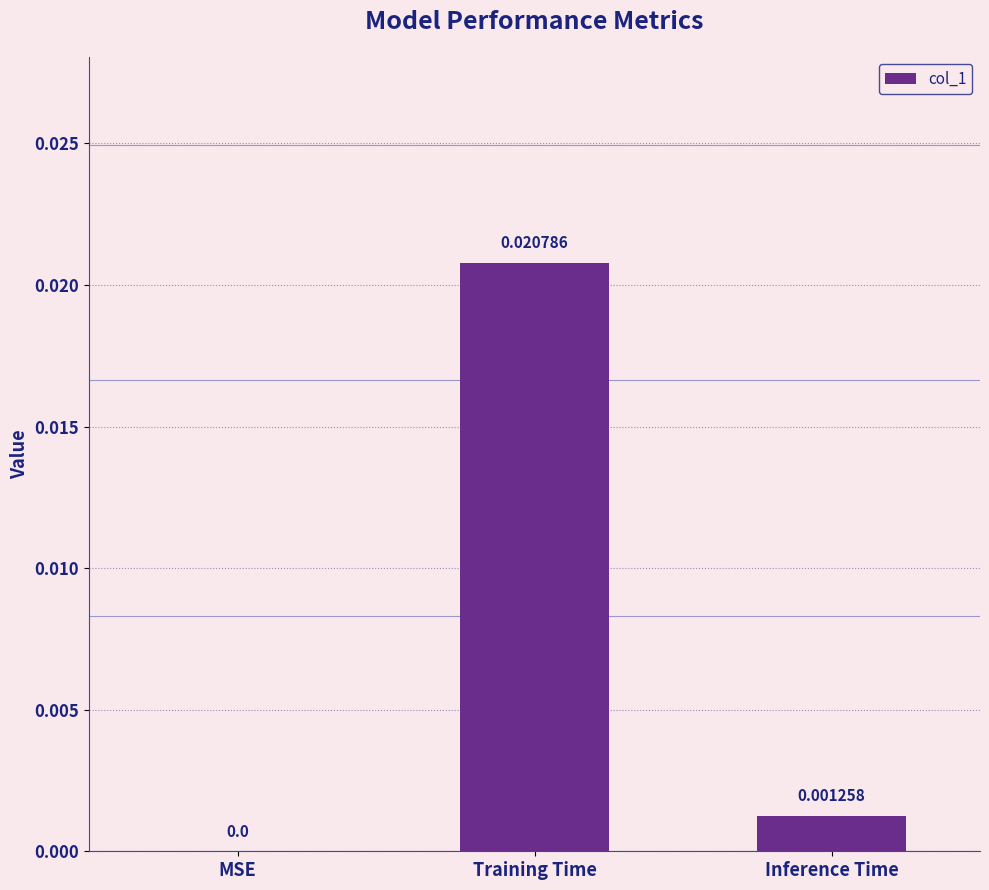

Which has a higher value, Inference Time or Training Time?

Training Time